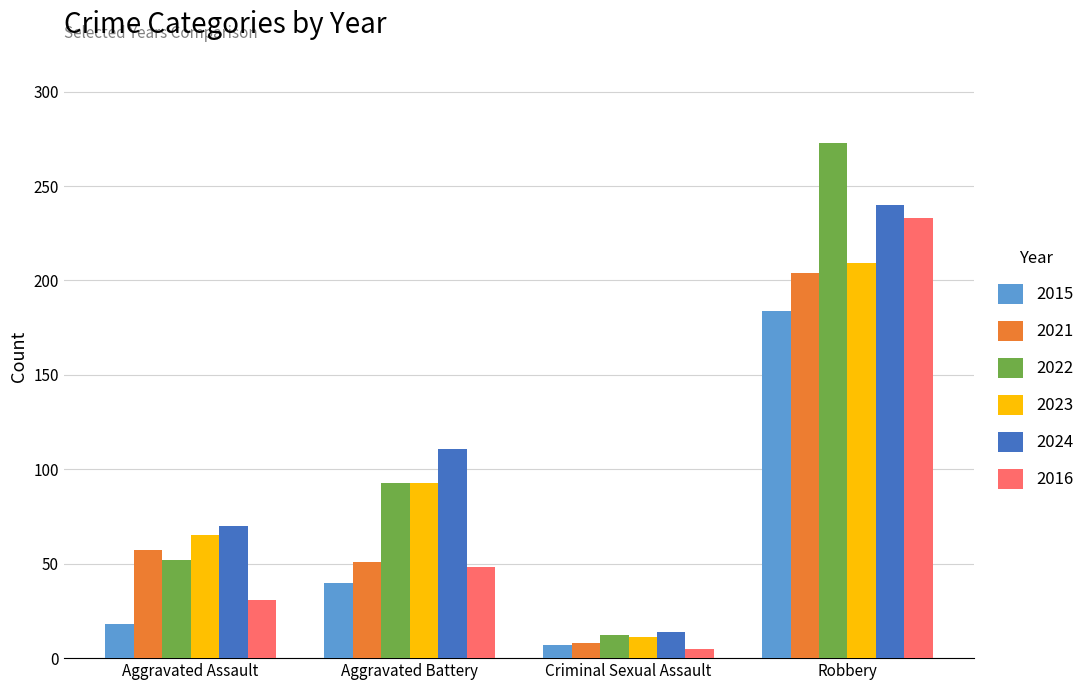

What is the label of the 4th bar from the right?

Aggravated Assault